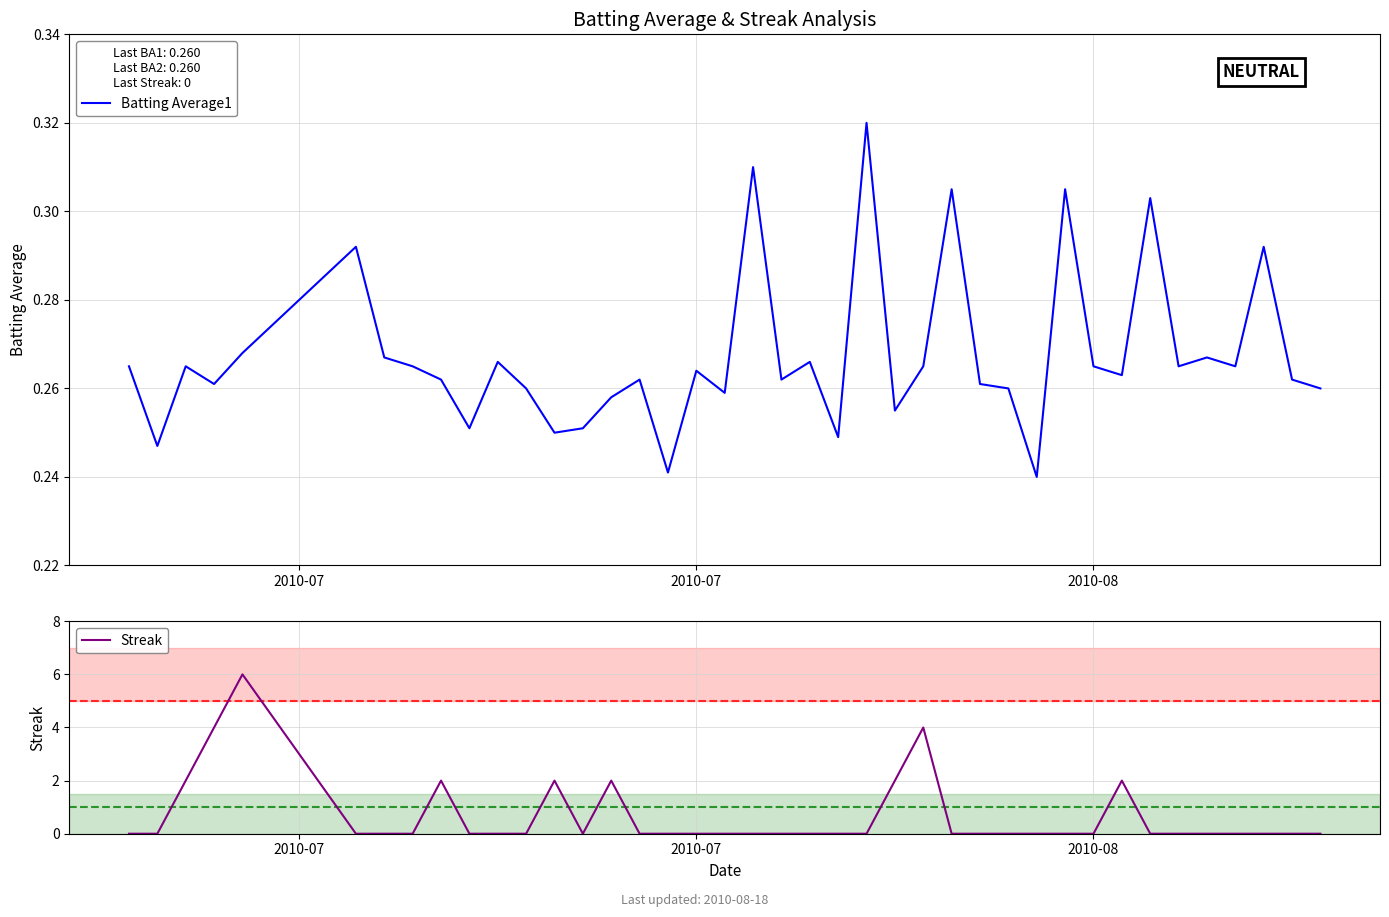

What is the difference between the second highest and second lowest values in the Streak series?

4